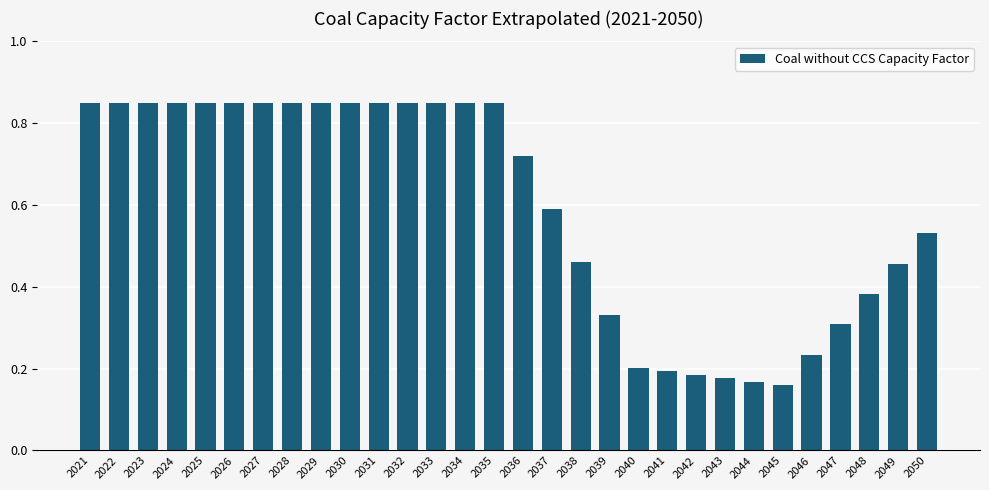

Which has a higher value, 2034 or 2048?

2034